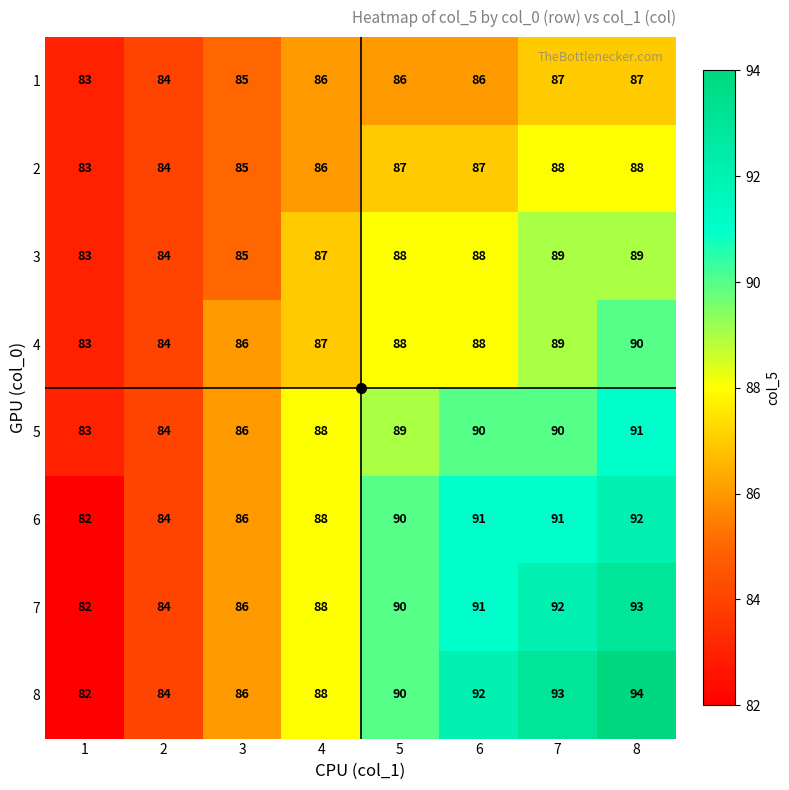

True or false: 1 has a value of 86 at 5.

True